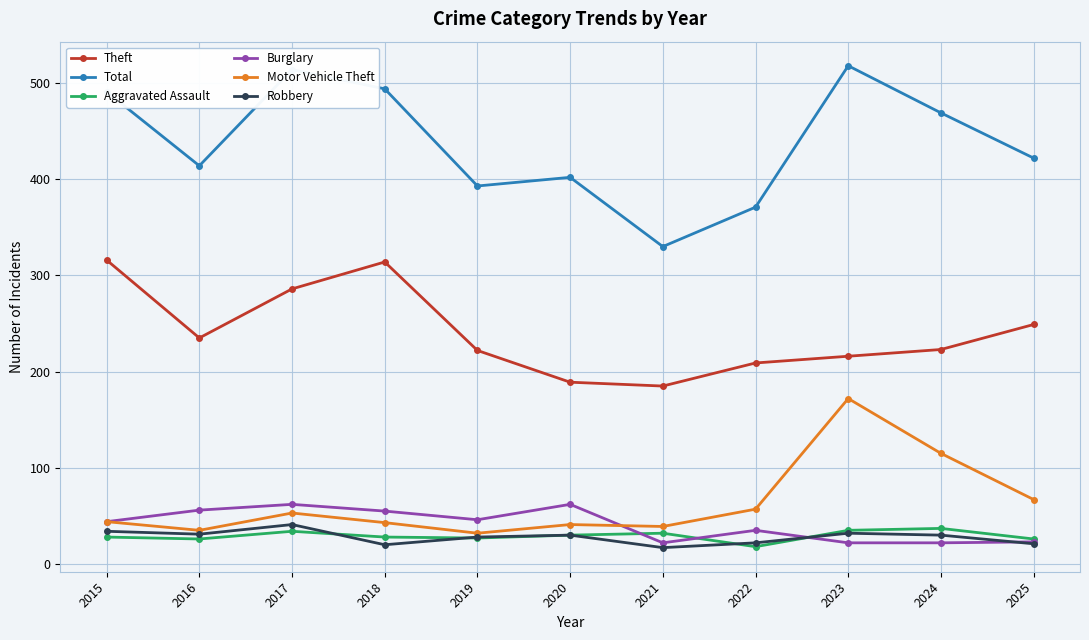

Is the value of Theft at 2020 greater than the value of Aggravated Assault at 2021?

Yes